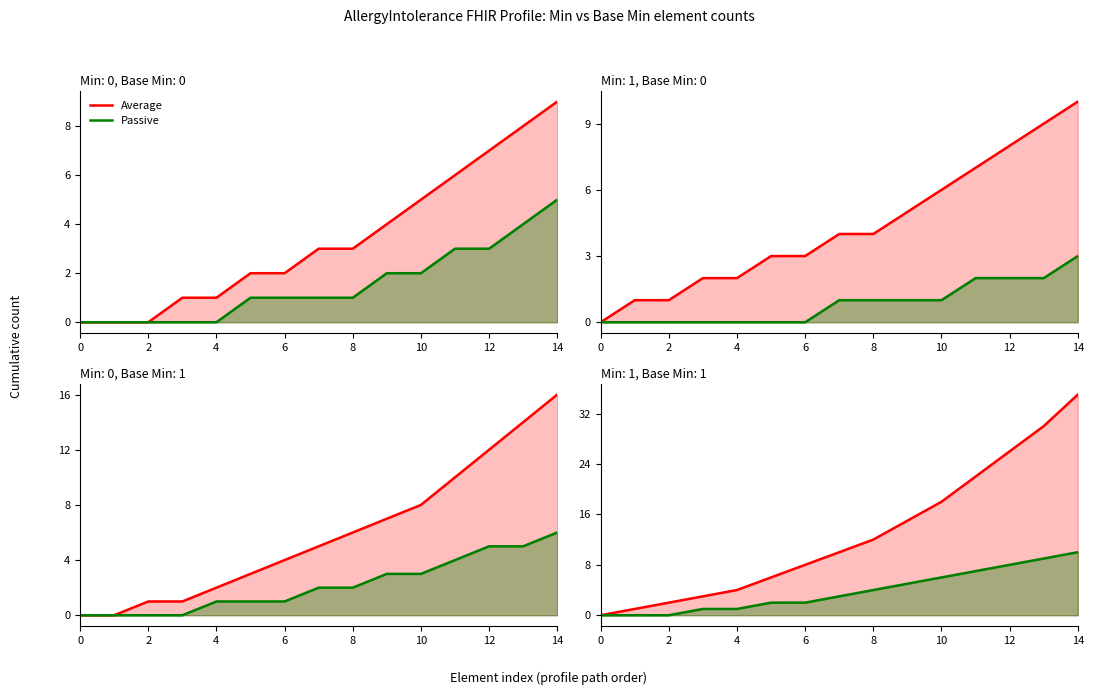

True or false: Passive and Average cross at least once.

False